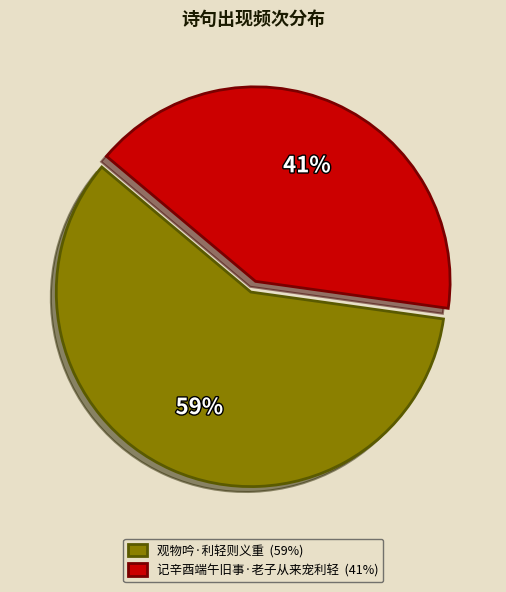

To the nearest percent, what portion does 观物吟·利轻则义重 represent?

59%